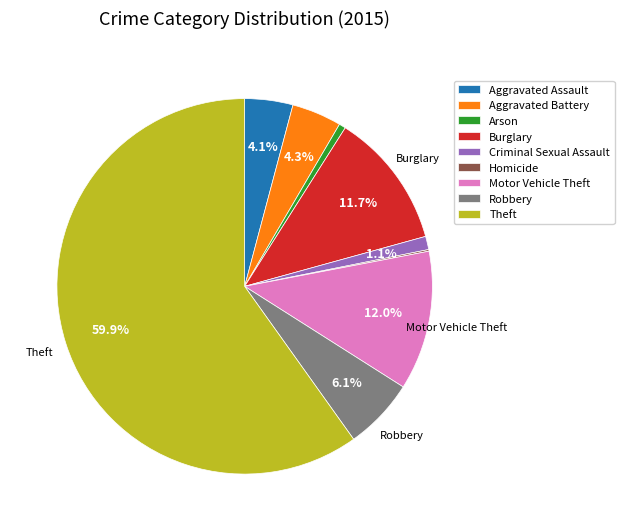

The Motor Vehicle Theft slice represents 12% of the pie. True or false?

True